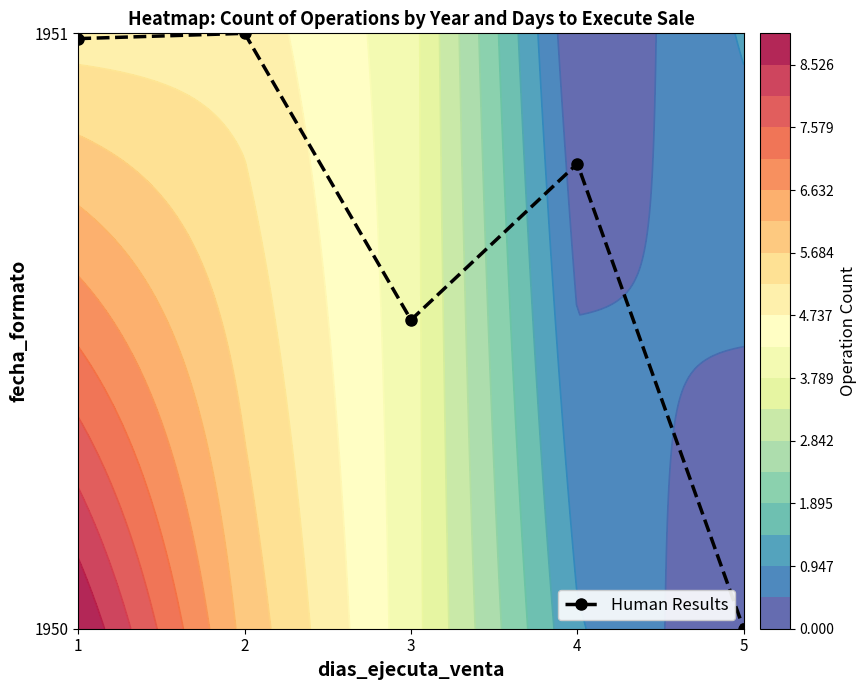

What is the change in value from 3 to 5?

-0.5